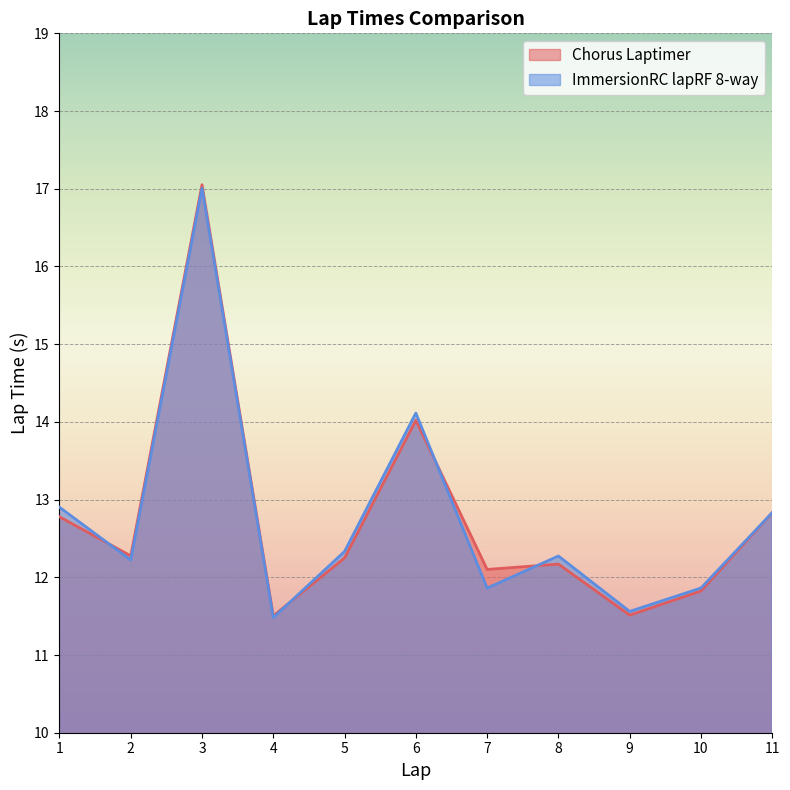

At which category is the sum across all series the highest?

3